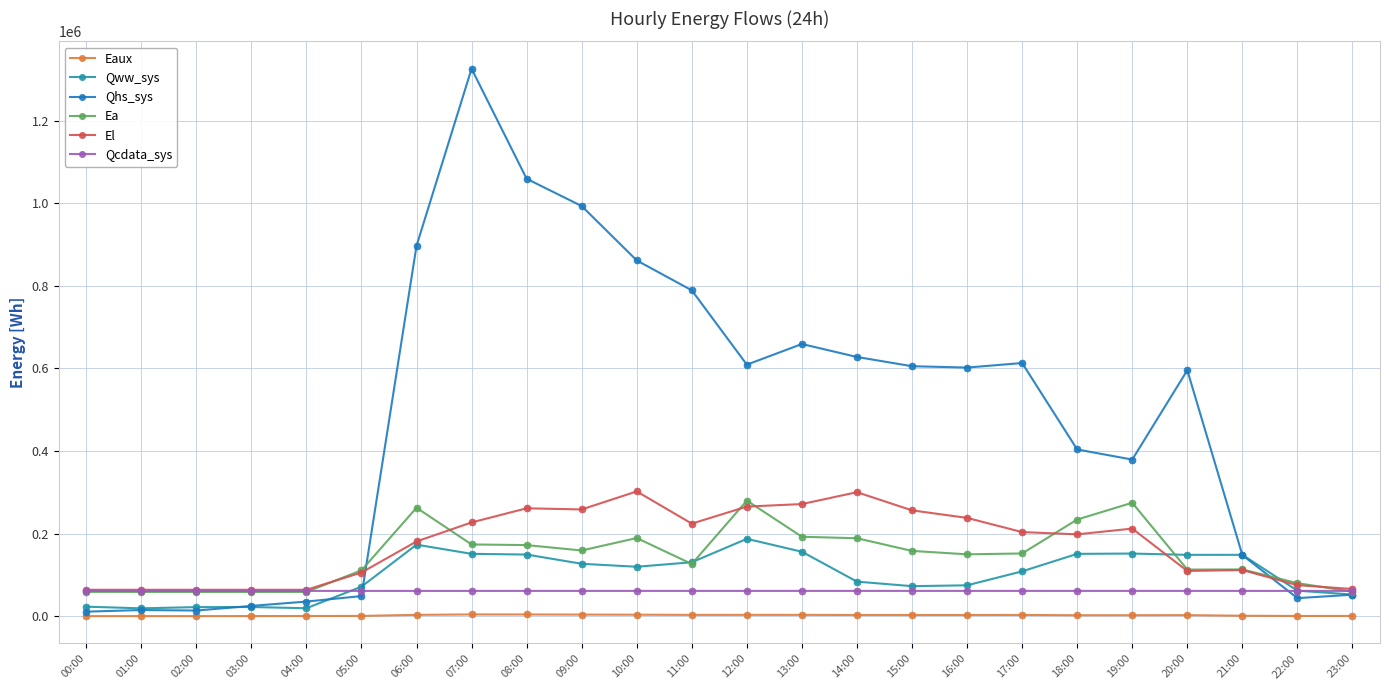

Between which two adjacent categories do Qcdata_sys and Qhs_sys first intersect?

05:00 and 06:00